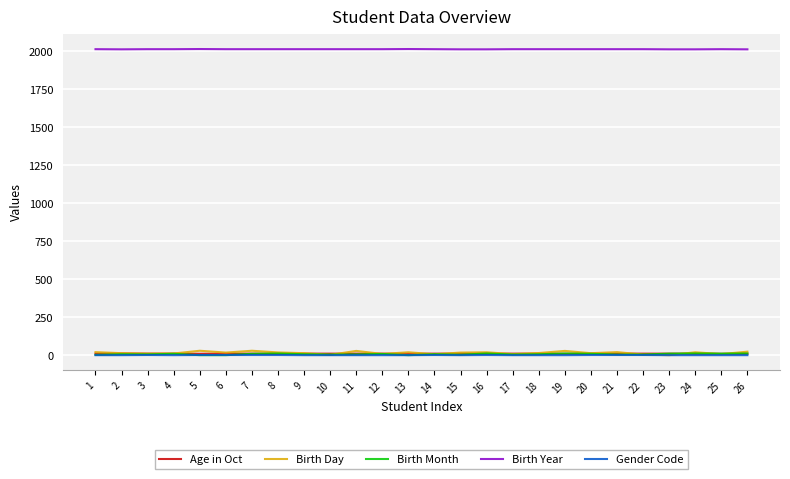

True or false: Birth Year and Birth Month intersect in this chart.

False